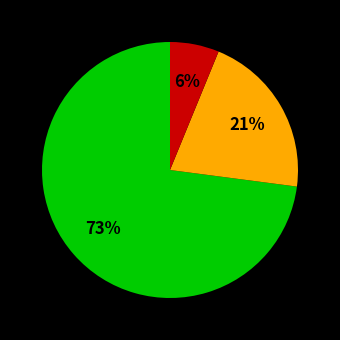

To the nearest percent, what is the difference between the largest and smallest slice percentages?

67%